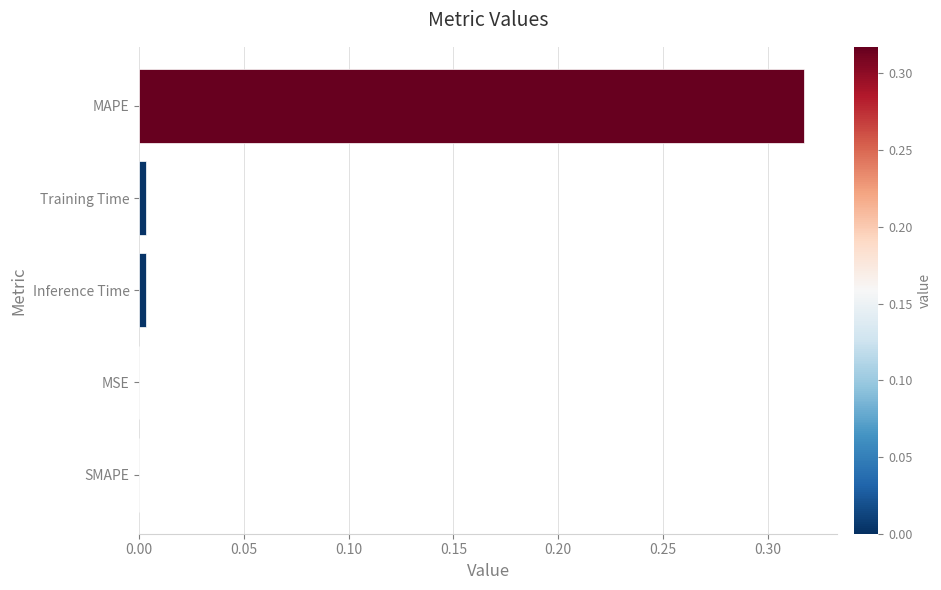

At which category does the chart reach its peak across all series?

MAPE